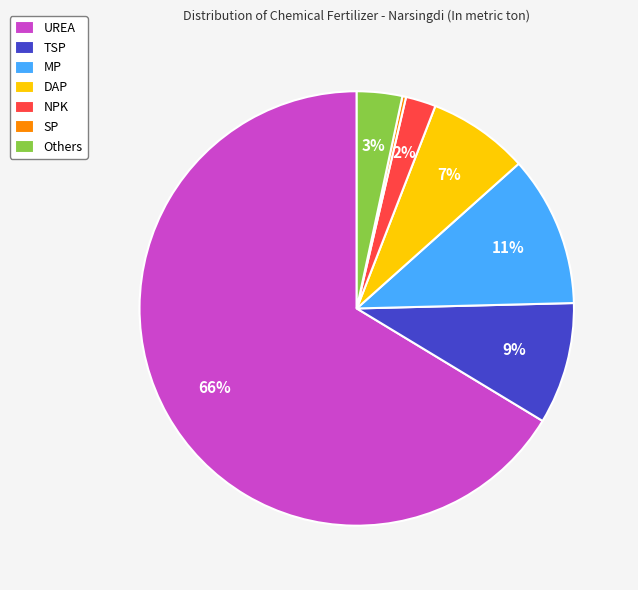

What is the largest slice in the pie chart?

UREA